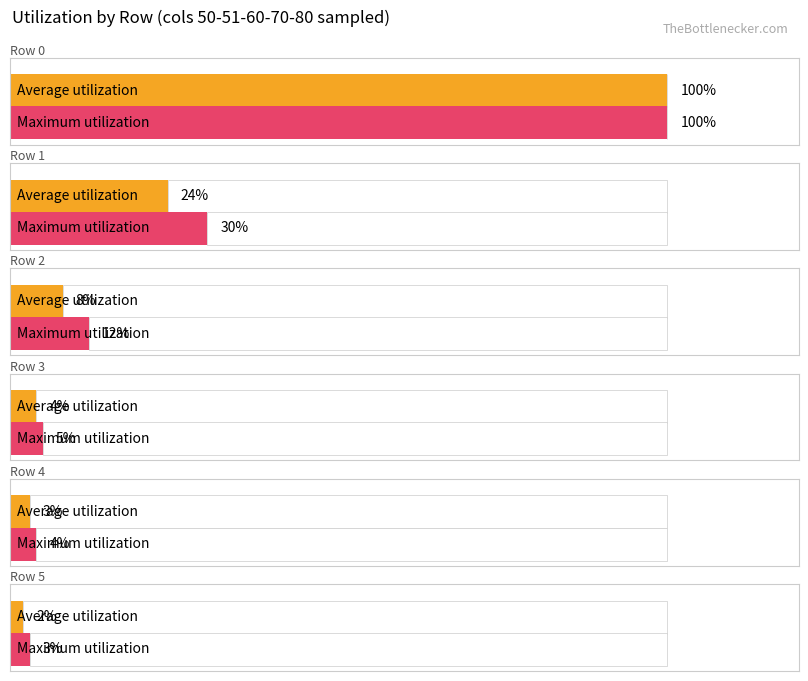

How many data points in Average utilization are less than 8?

3